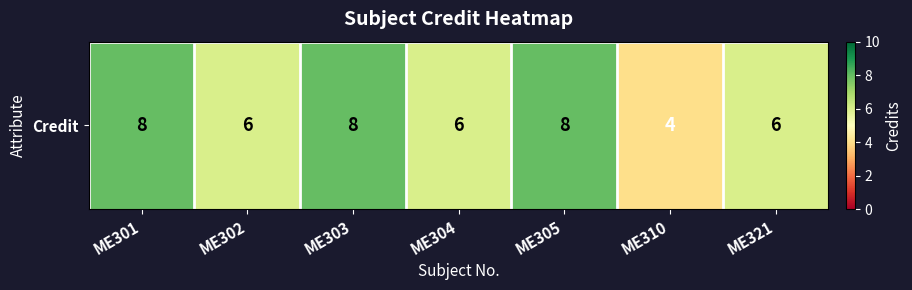

Is it true that the value at ME321 is 10?

False